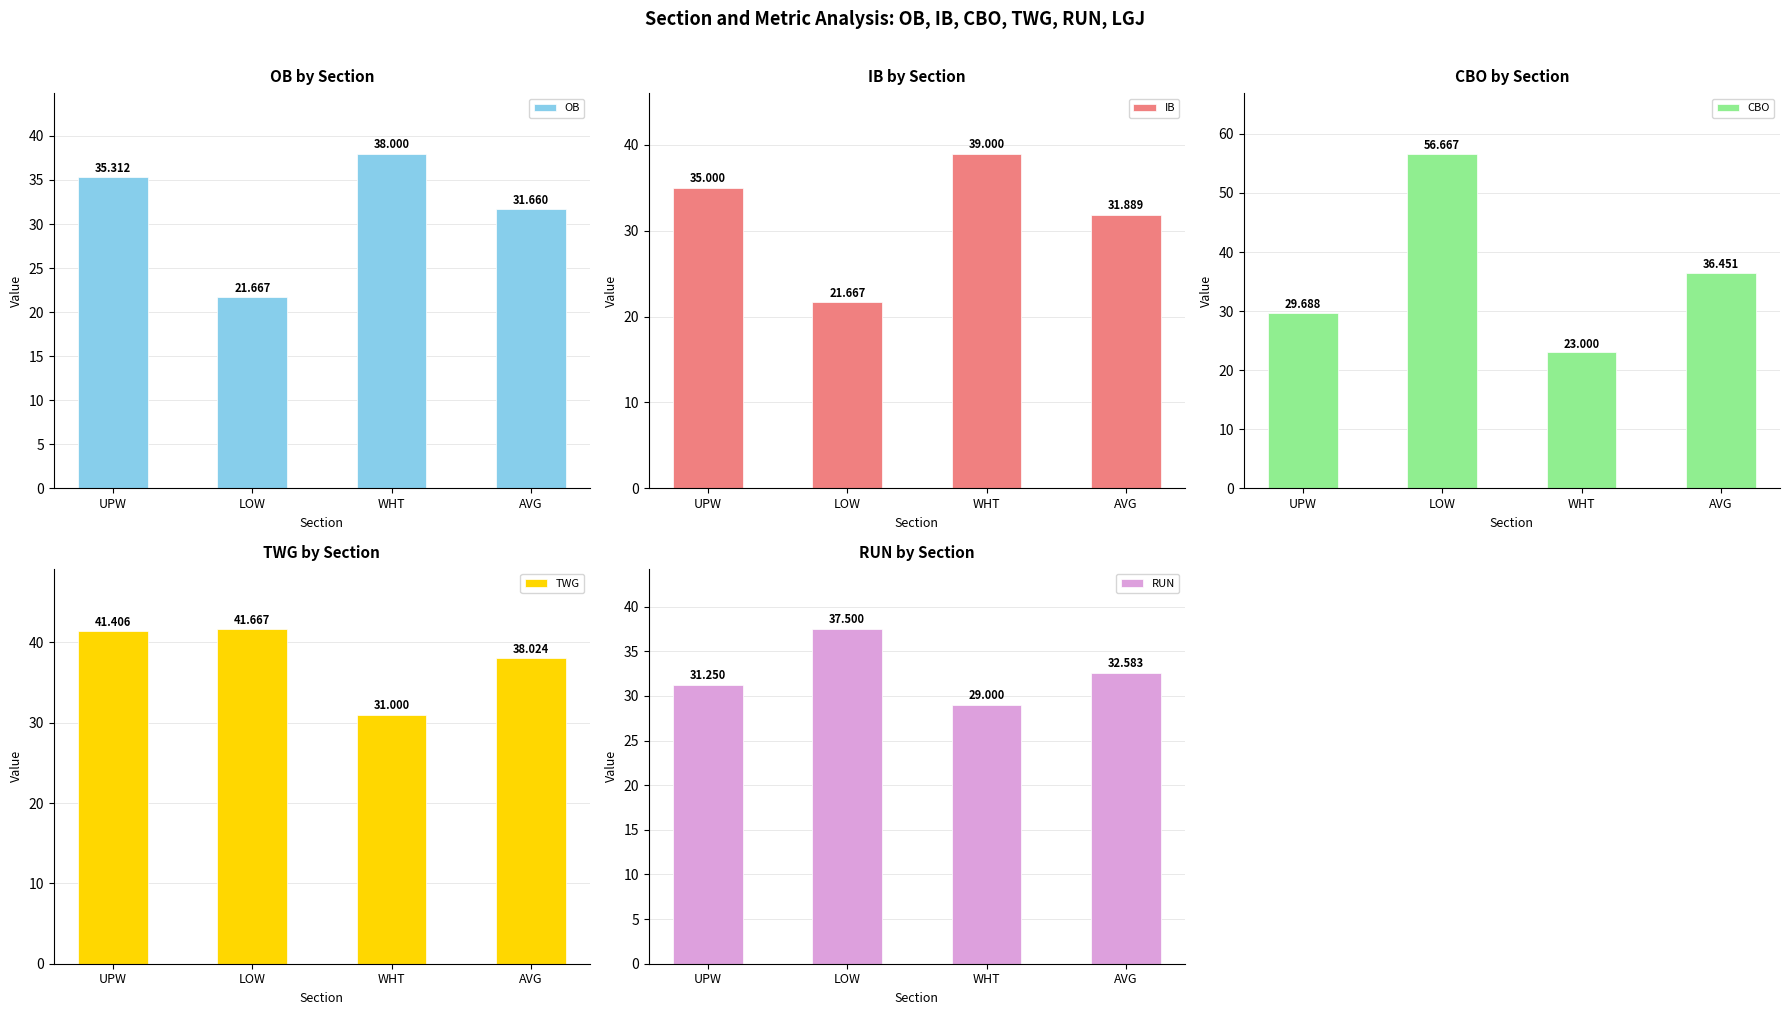

Is it true that RUN equals 31.2 at UPW?

True